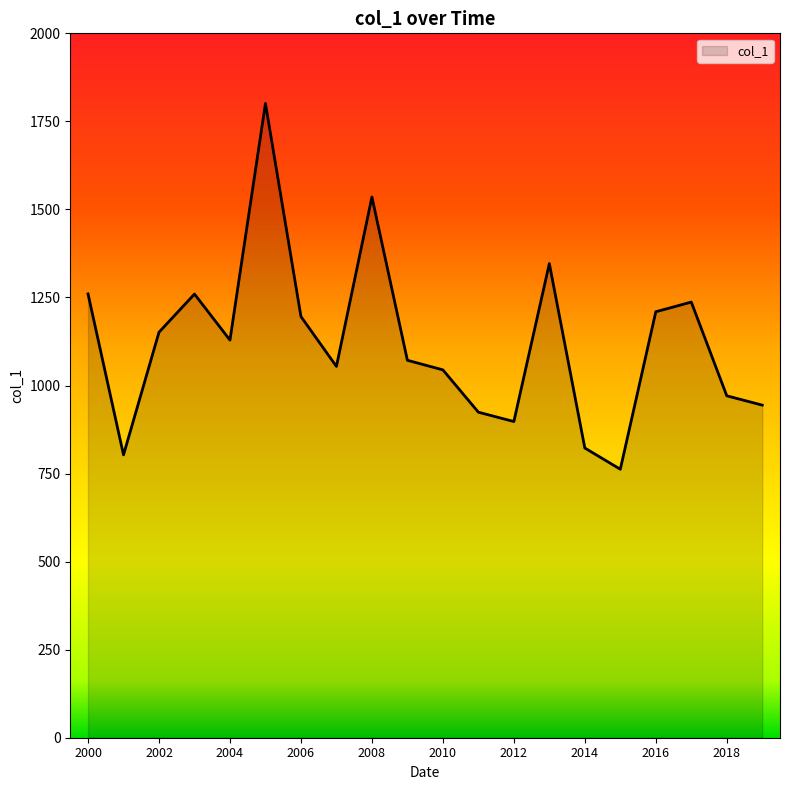

What is the greatest value displayed?

1801.0